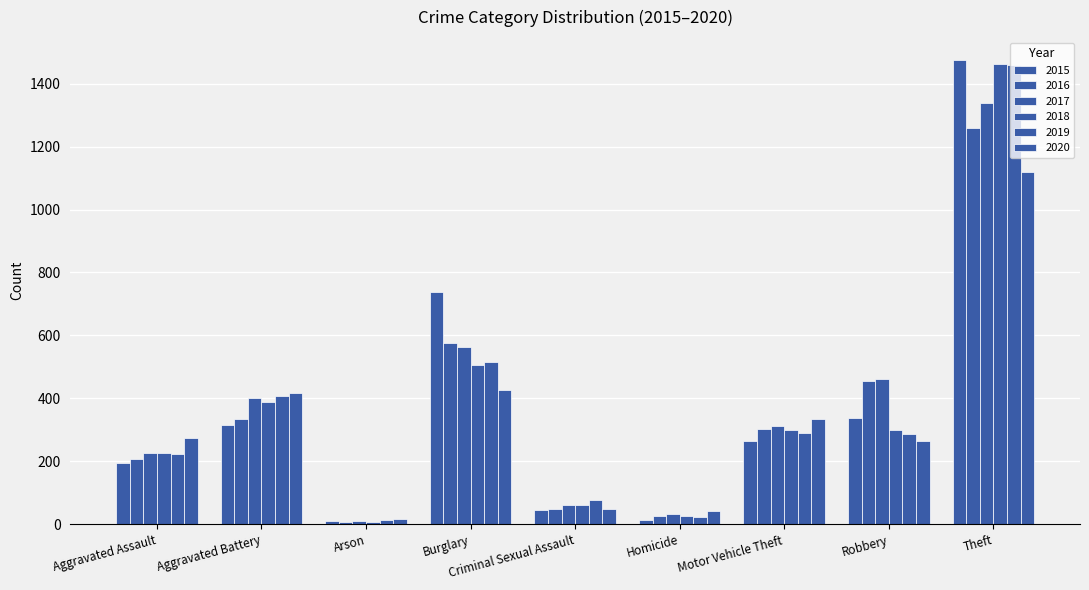

How many values in the 2020 series are below 273?

4